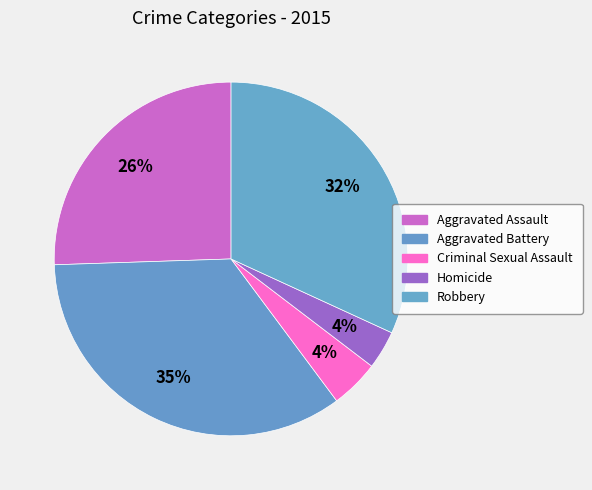

Is it true that Criminal Sexual Assault is 4% of the pie?

True